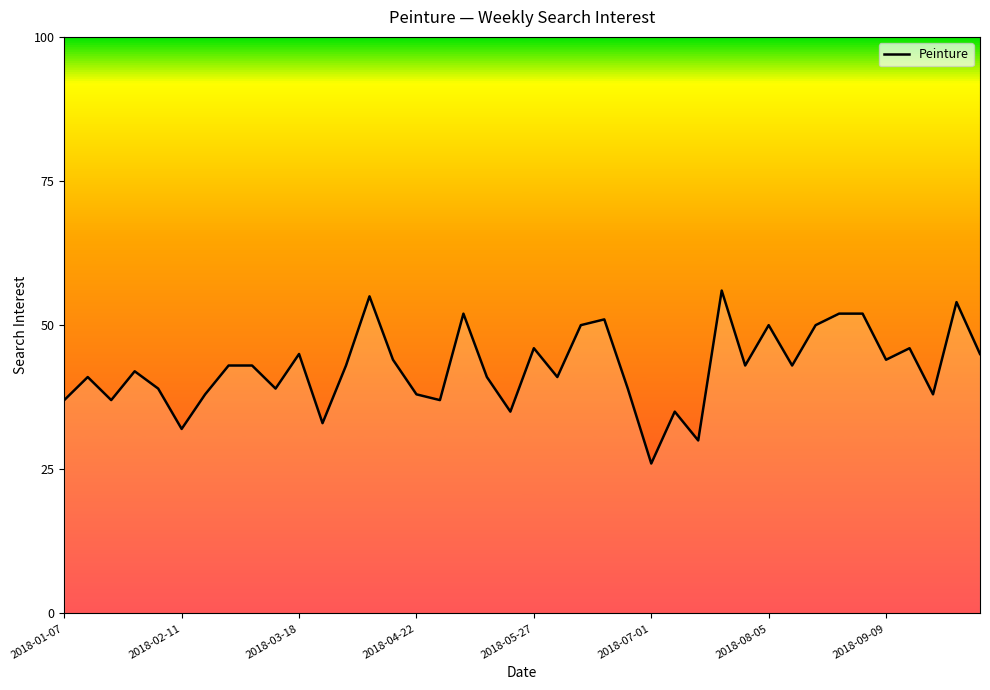

What is the minimum value shown in the chart?

26